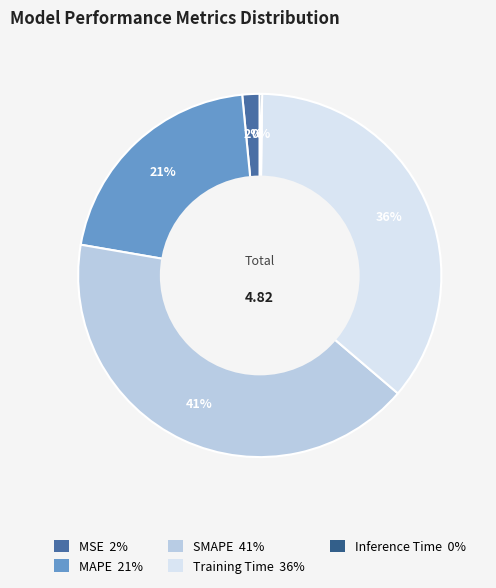

Is there any slice that represents more than half of the pie?

No